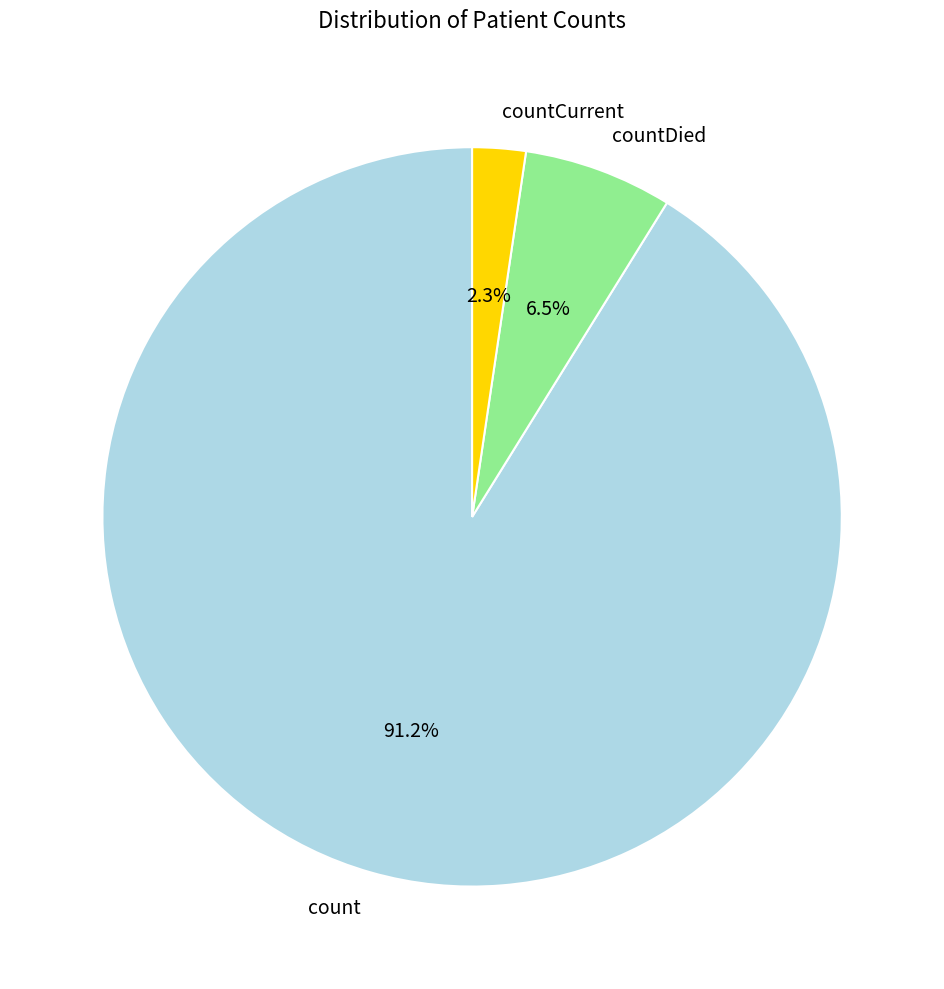

How many slices are in this pie chart?

3